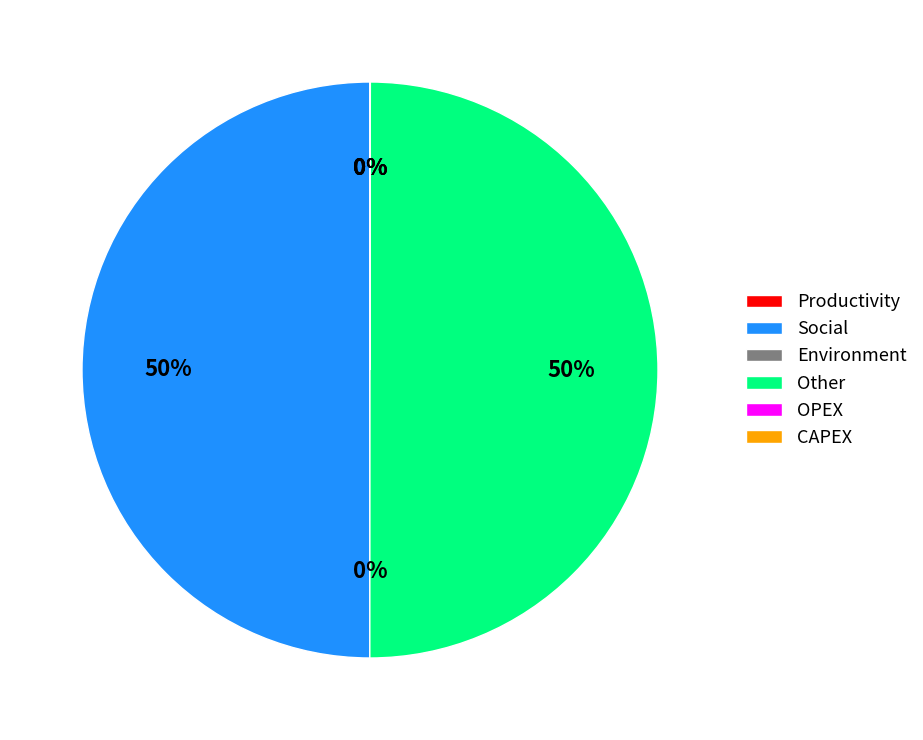

To the nearest percent, what portion does Other represent?

50%